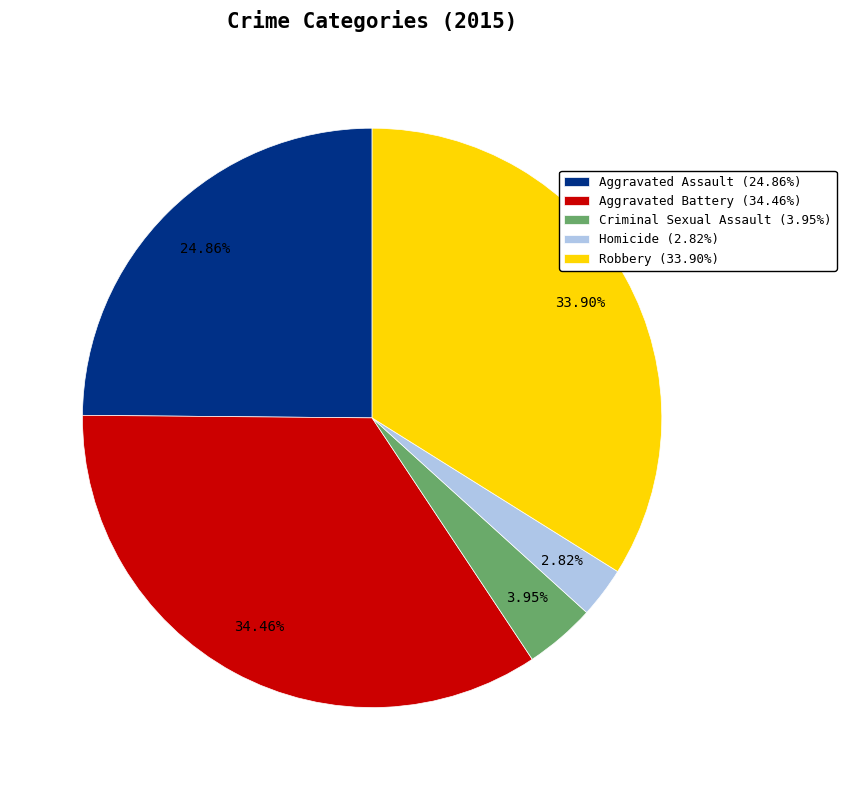

To the nearest percent, what portion does Homicide represent?

3%